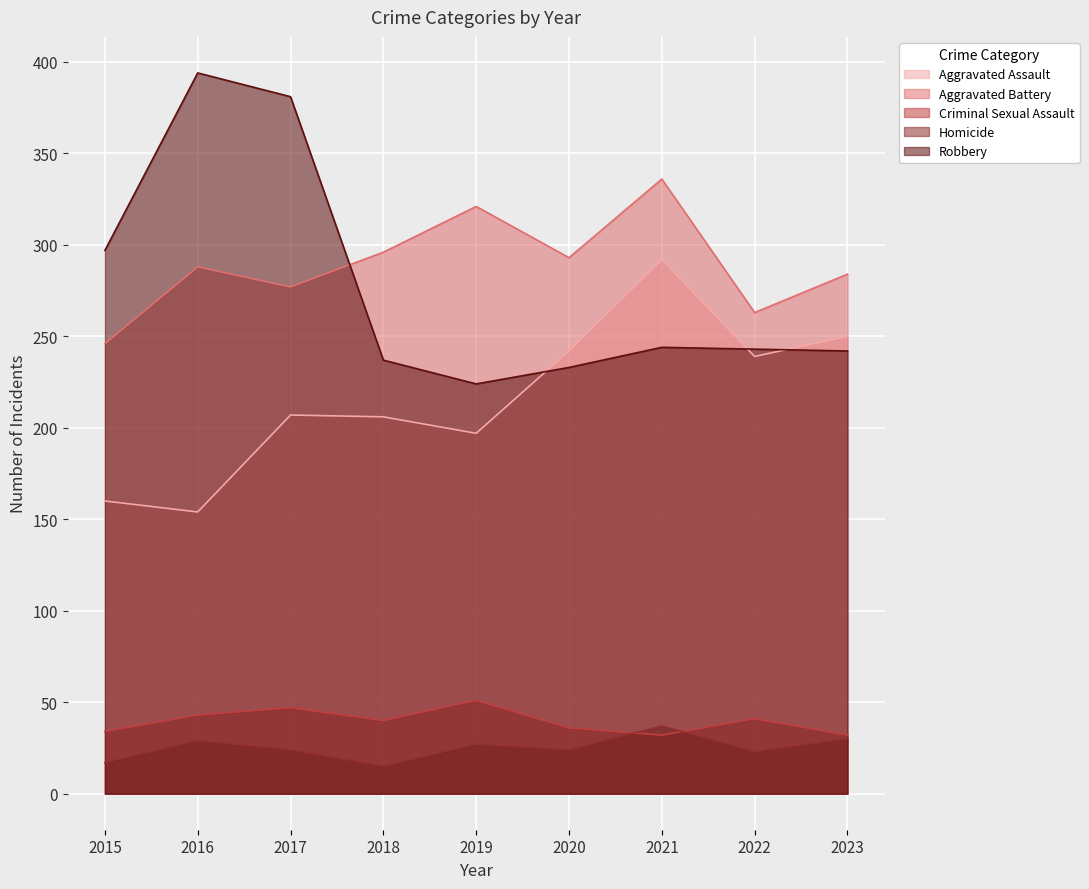

True or false: Robbery and Homicide intersect in this chart.

False